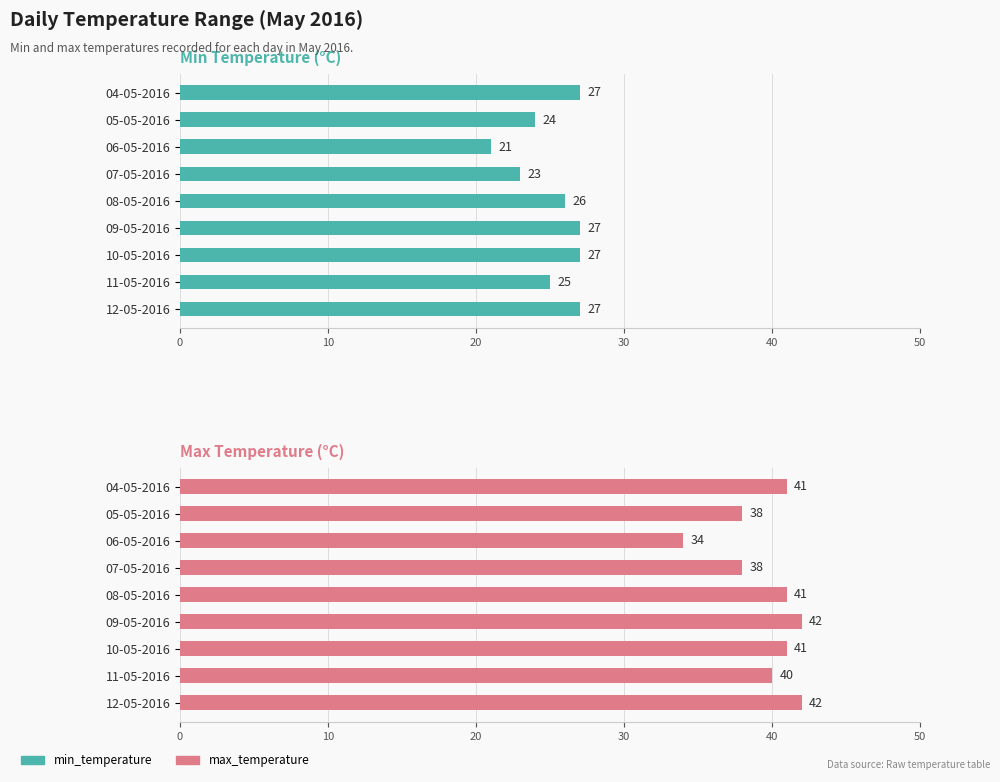

Which has a higher value, 11-05-2016 or 12-05-2016?

12-05-2016